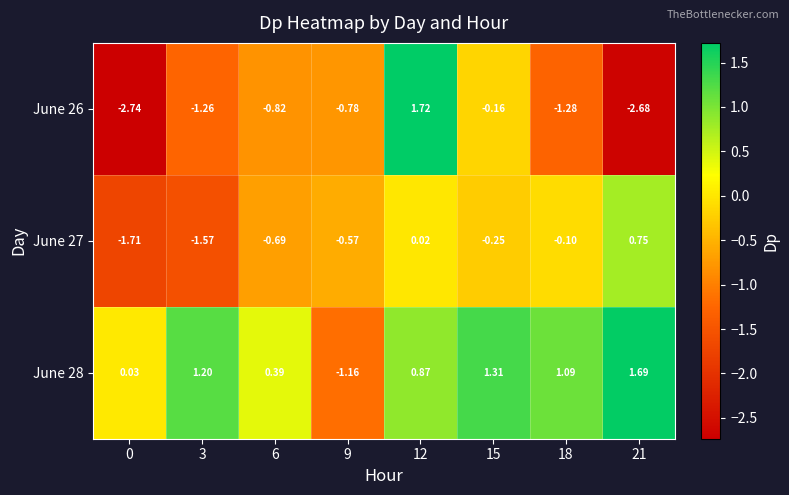

Is the value of June 26 at 9 greater than the value of June 28 at 12?

No